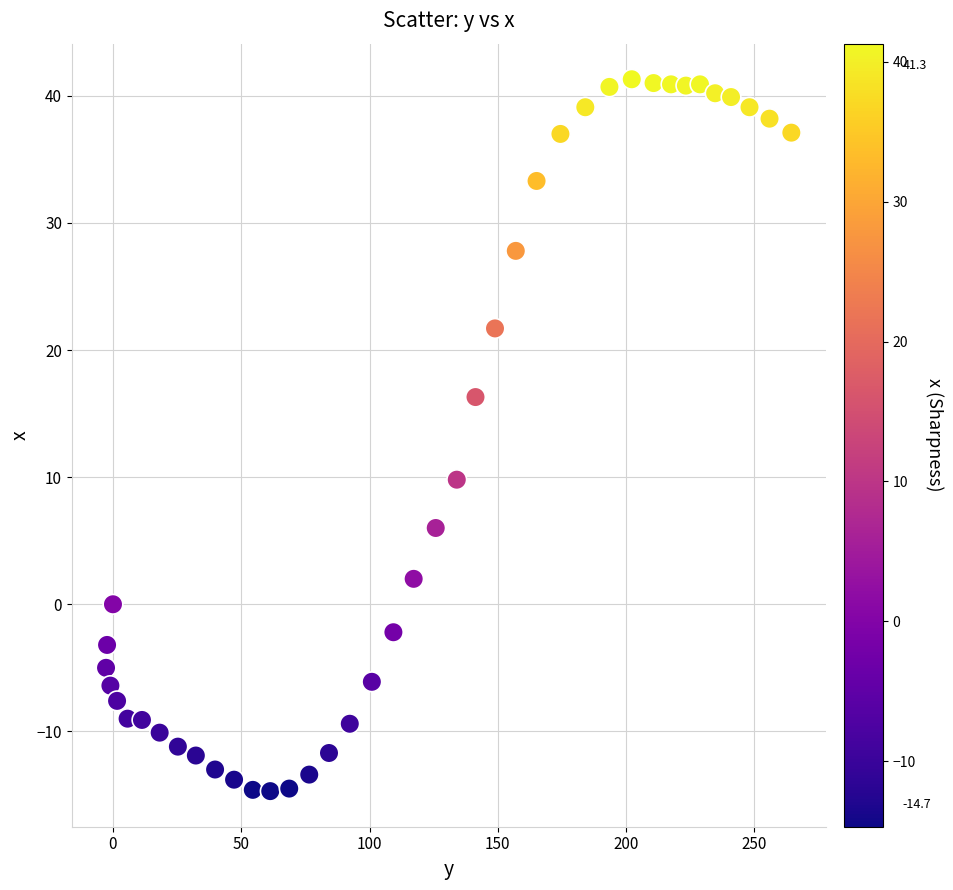

What is the range of X values (max minus min)?

267.1